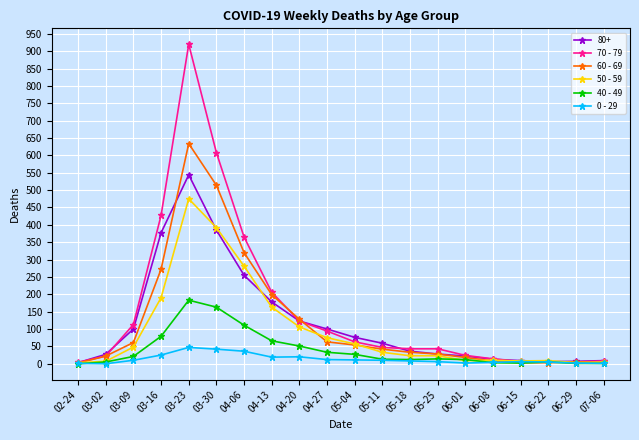

Does the chart have visible grid lines?

Yes